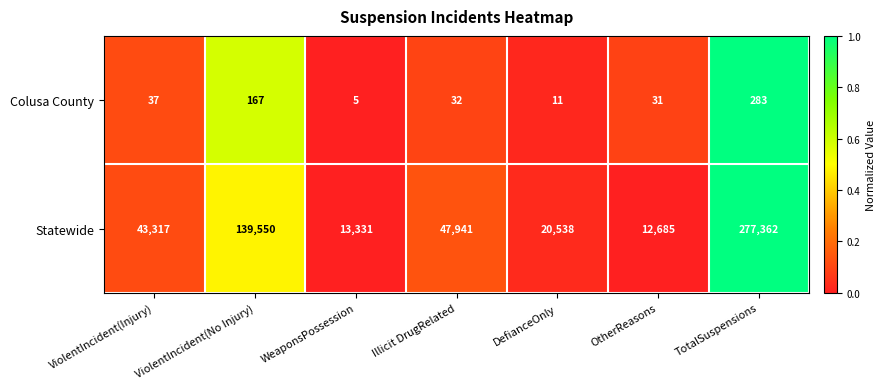

How many categories are shown in the chart?

7